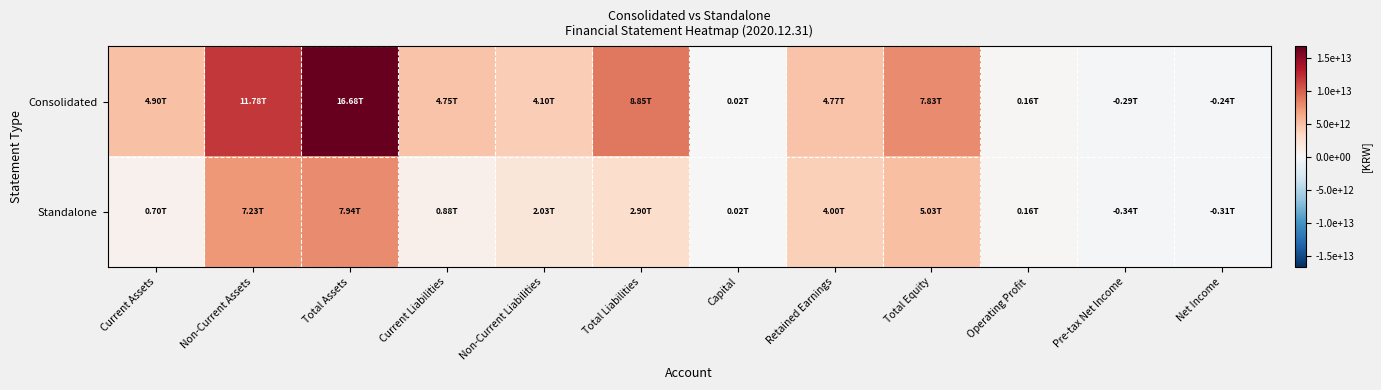

What is the total value across all series at Capital?

42358744000